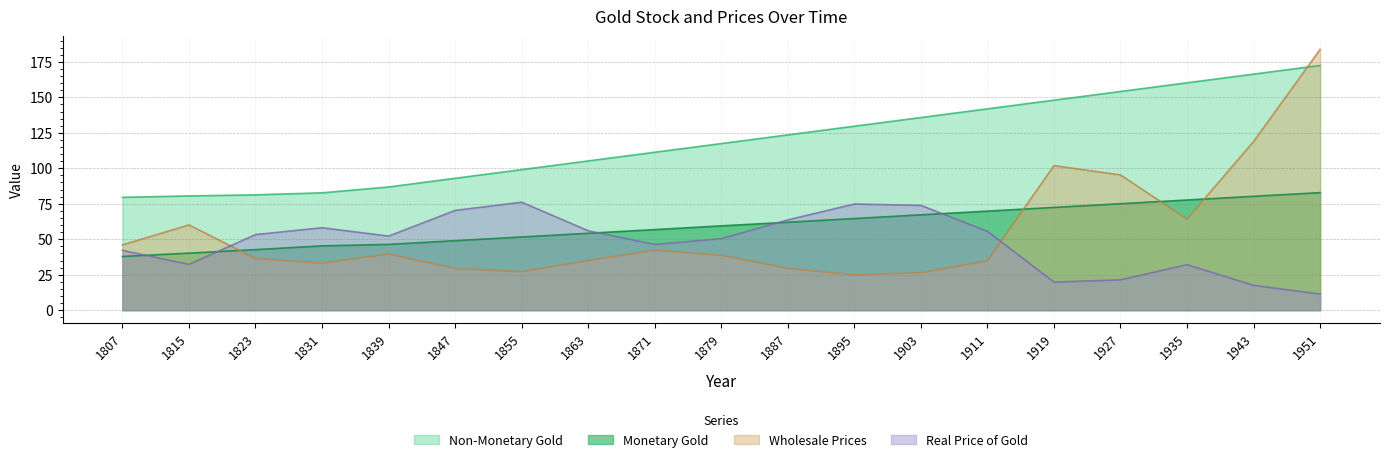

Where is the first local minimum for Real Price of Gold?

1815